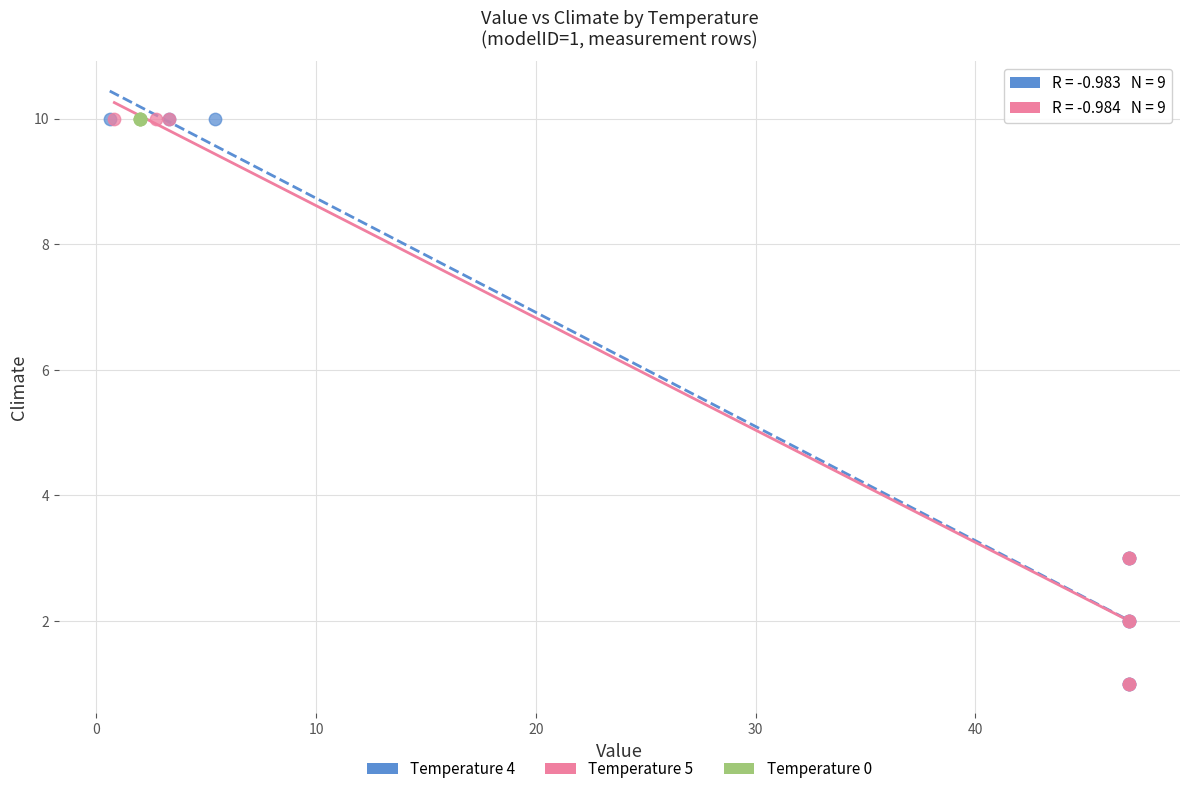

What are all the series names shown in the legend?

Temperature 4, Temperature 5, Temperature 0